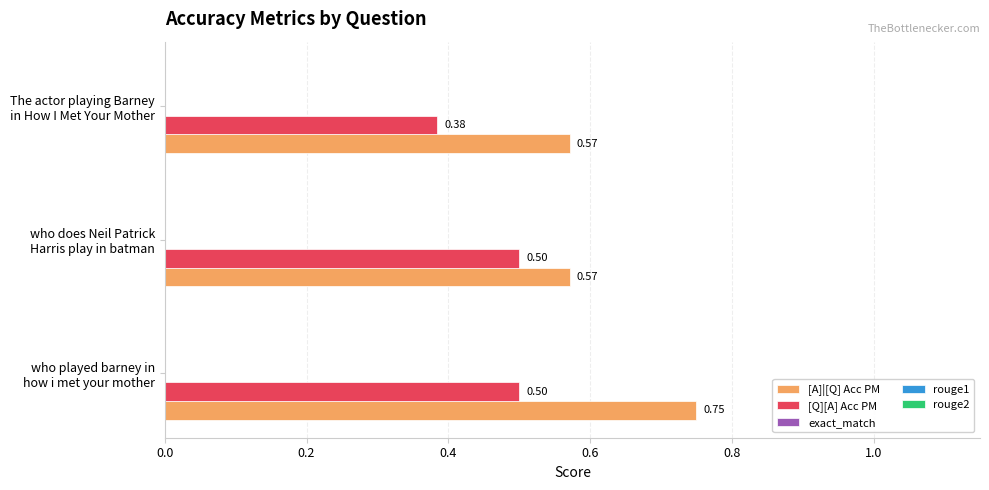

List the series in order of their overall mean, lowest first.

[Q][A] Acc PM, [A]|[Q] Acc PM